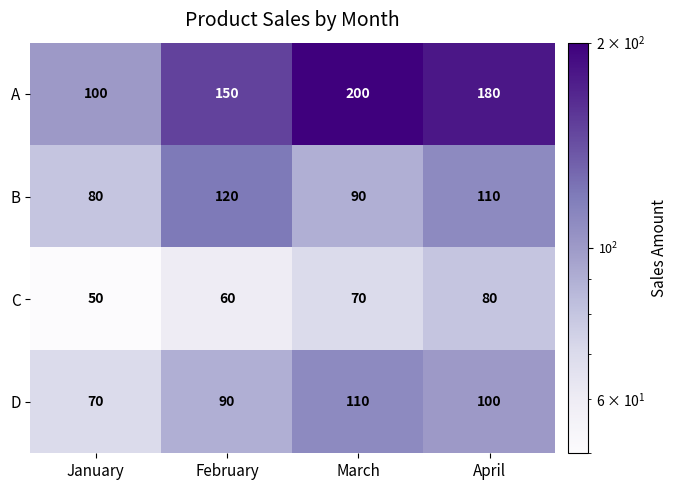

How many distinct data groups are displayed?

4